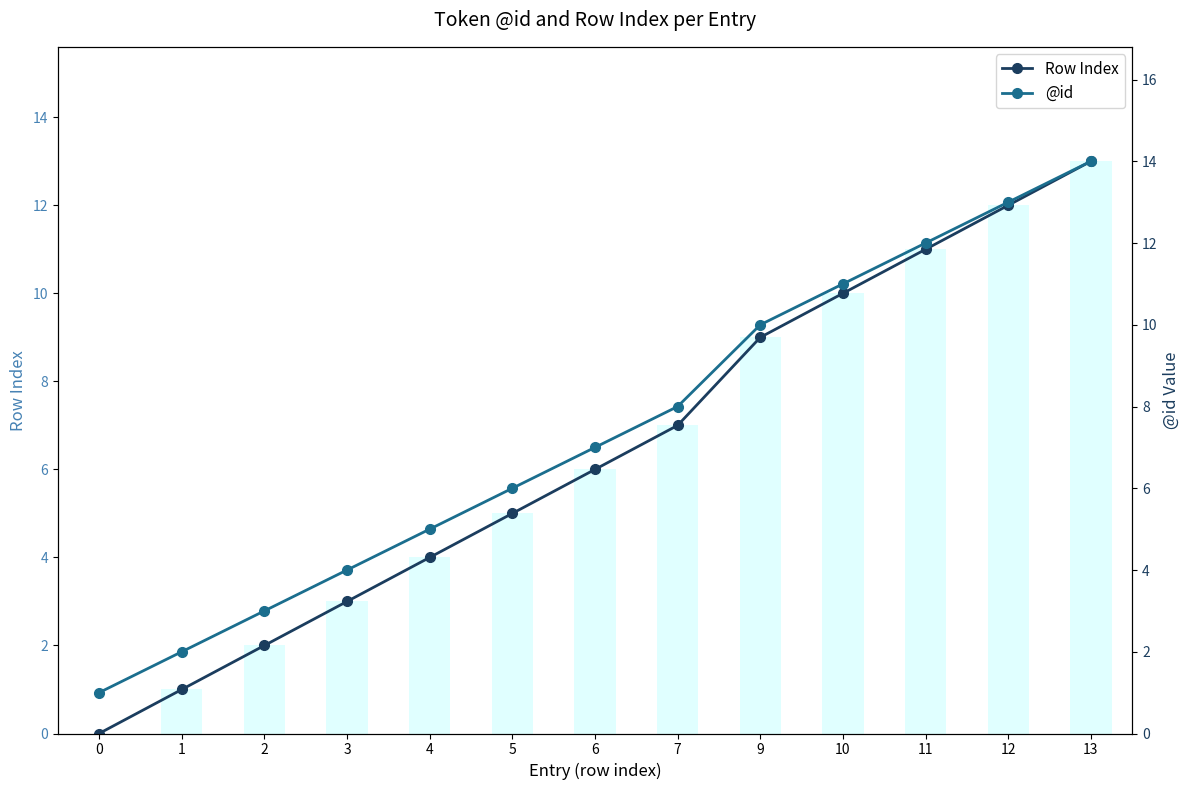

Rank the series by their average value, from highest to lowest.

@id, Row Index